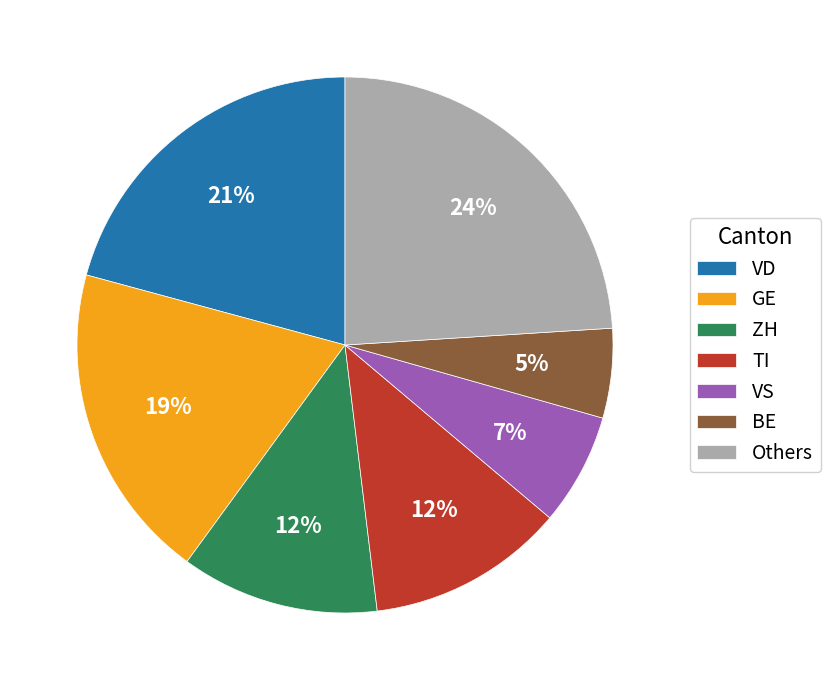

The GE slice represents 19% of the pie. True or false?

True